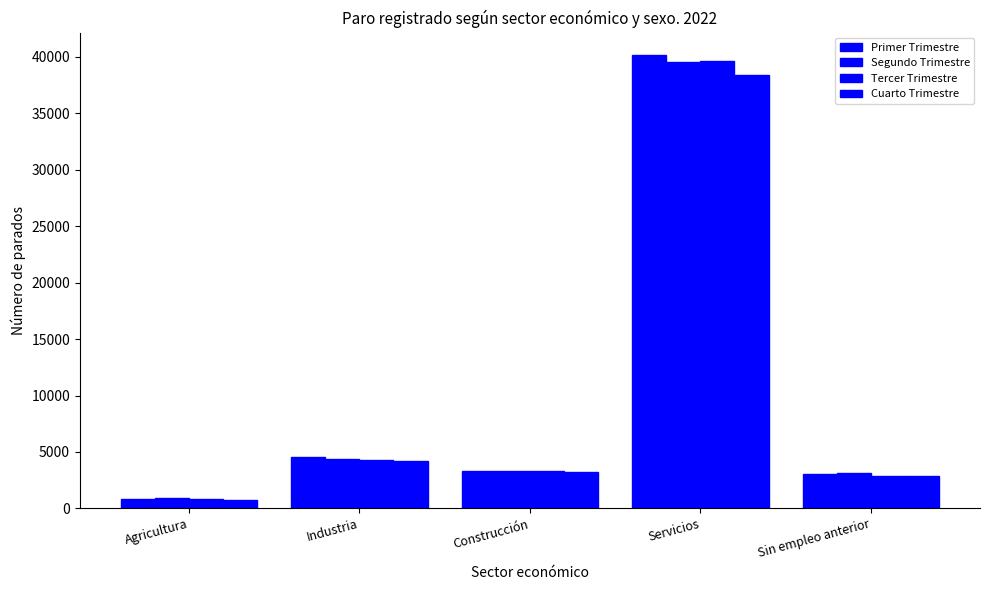

List the series in order of their peak value, lowest first.

Cuarto Trimestre, Segundo Trimestre, Tercer Trimestre, Primer Trimestre